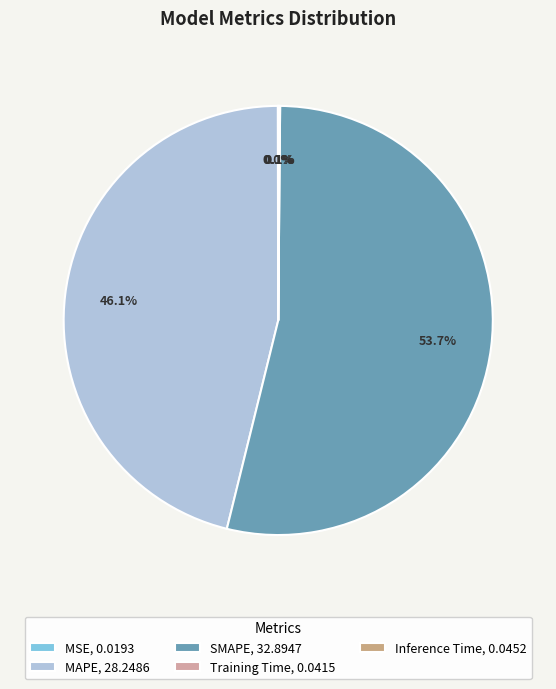

Which slice represents more than half of the pie?

SMAPE